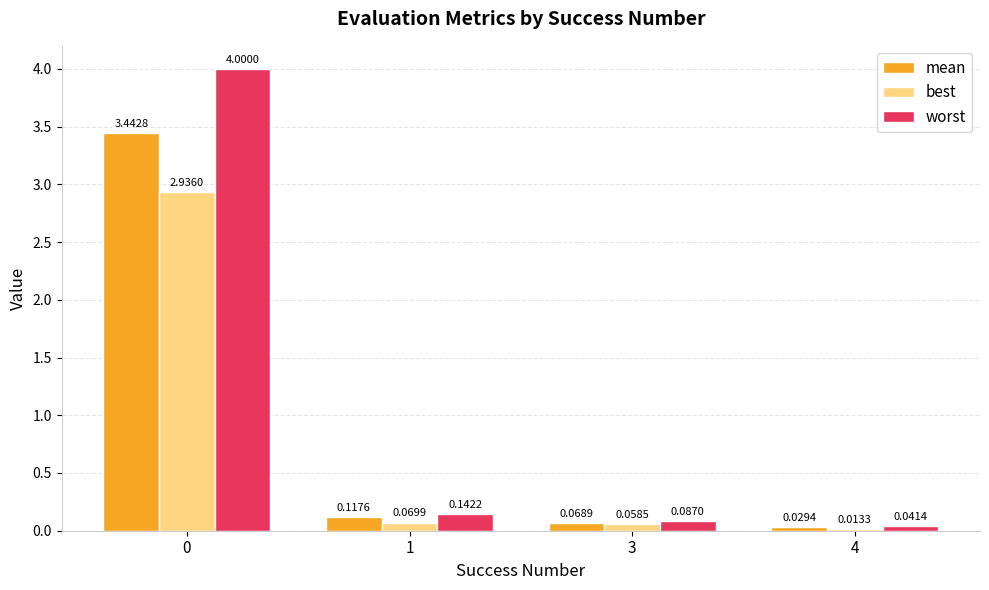

What is the sum of the best values at 1 and 0?

3.0